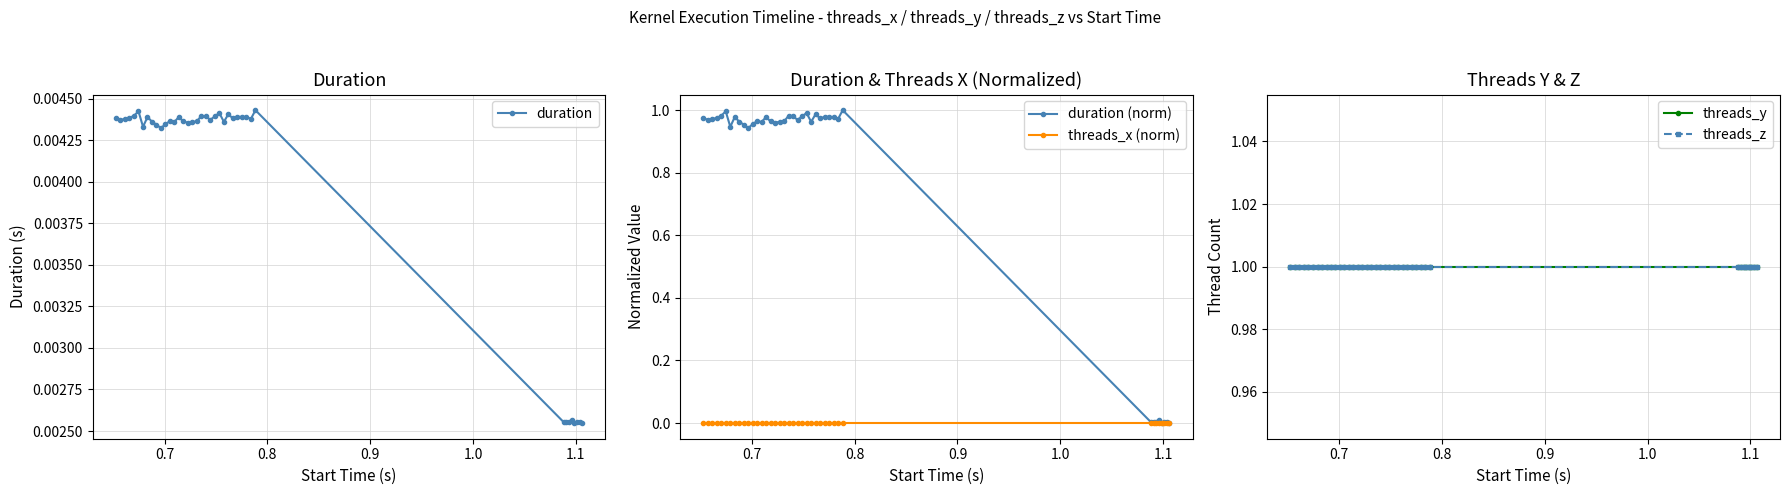

Count the duration values in the range 0 to 1.

40